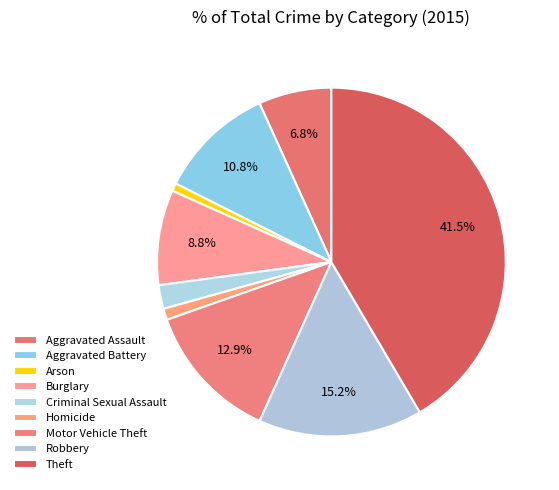

To the nearest percent, what is the difference between the largest and smallest slice percentages?

41%